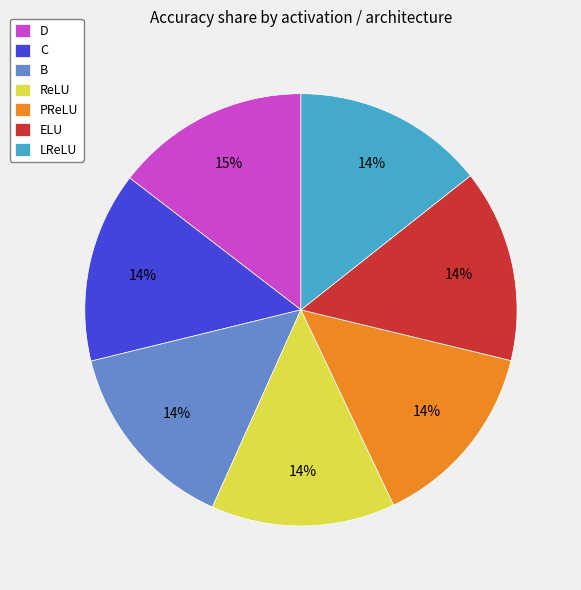

To the nearest percent, what percentage of the pie is LReLU?

14%